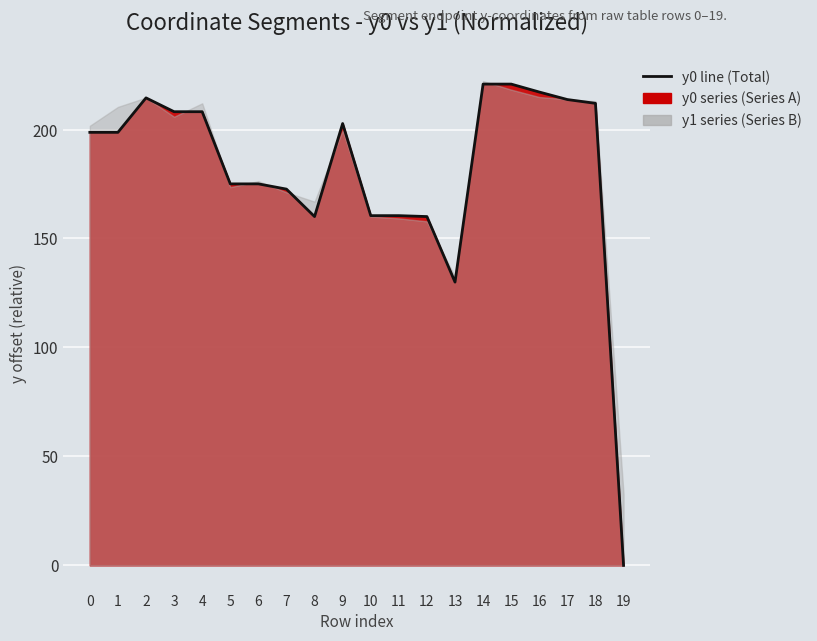

Between 19 and 13, which is larger?

13